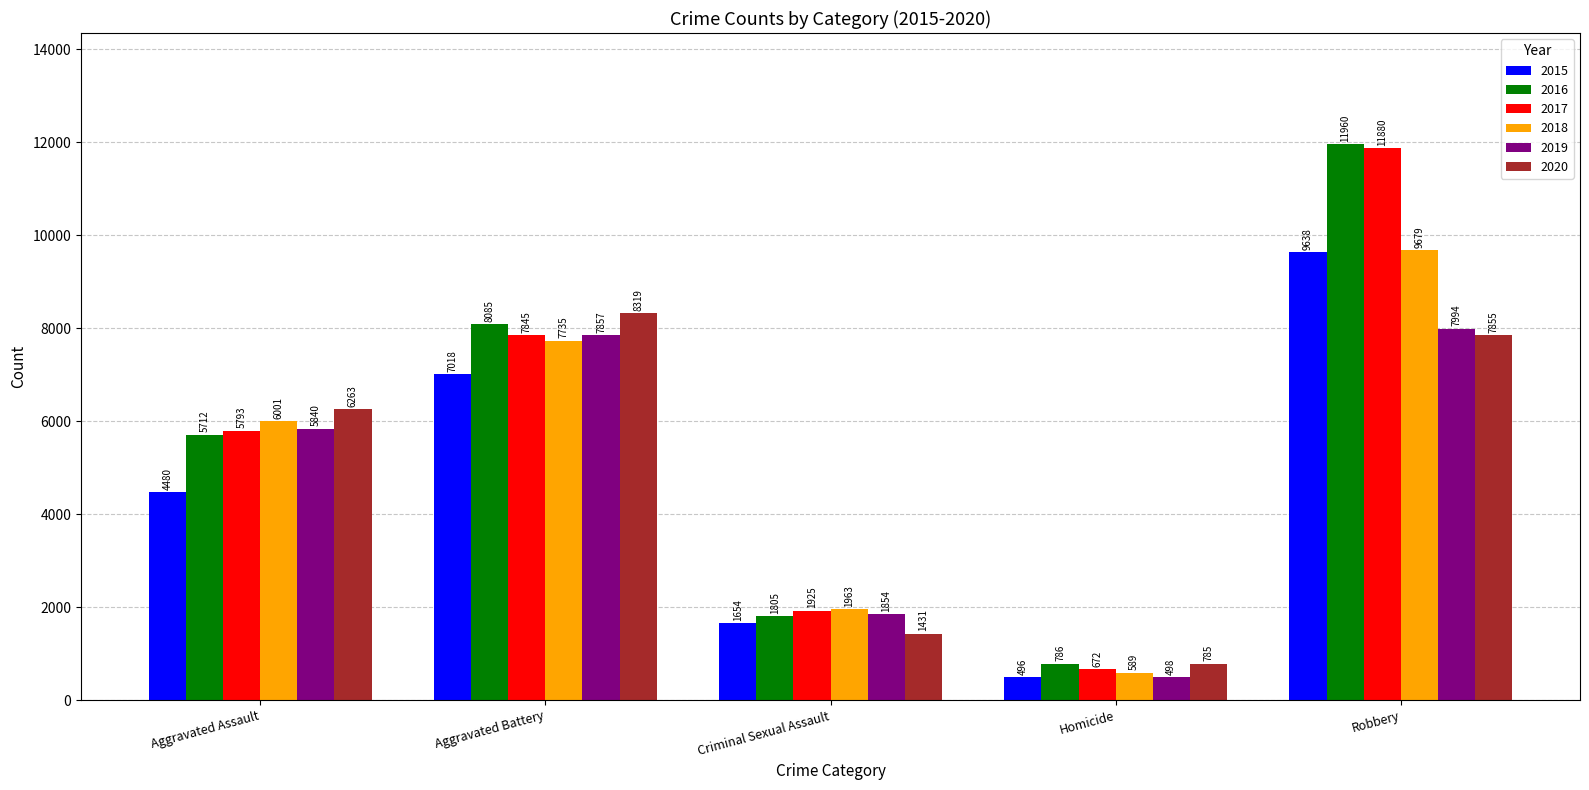

Is the value of 2020 at Robbery greater than the value of 2019 at Criminal Sexual Assault?

Yes